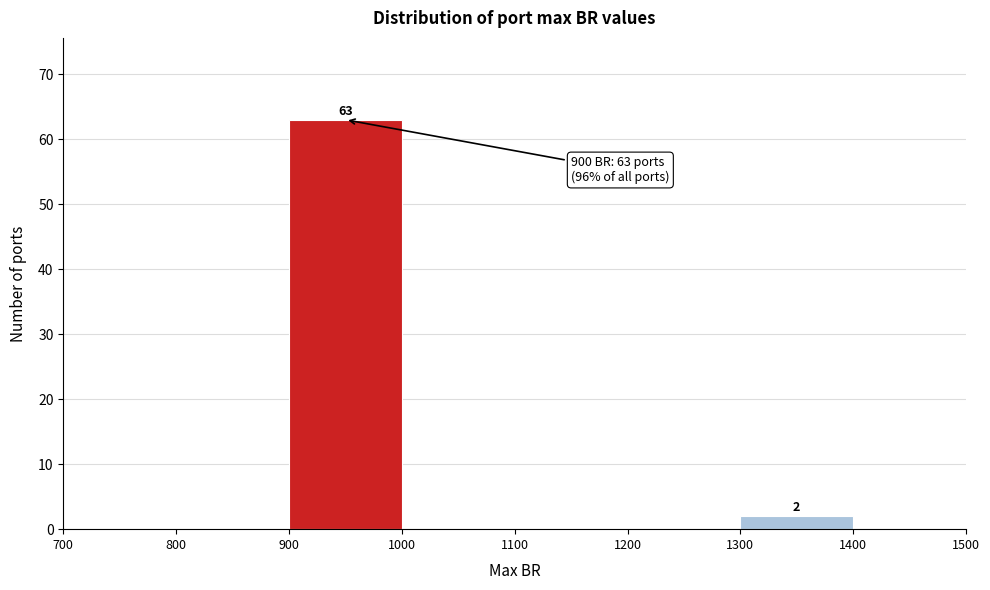

Which range on the x-axis has the tallest bar?

900 to 1000